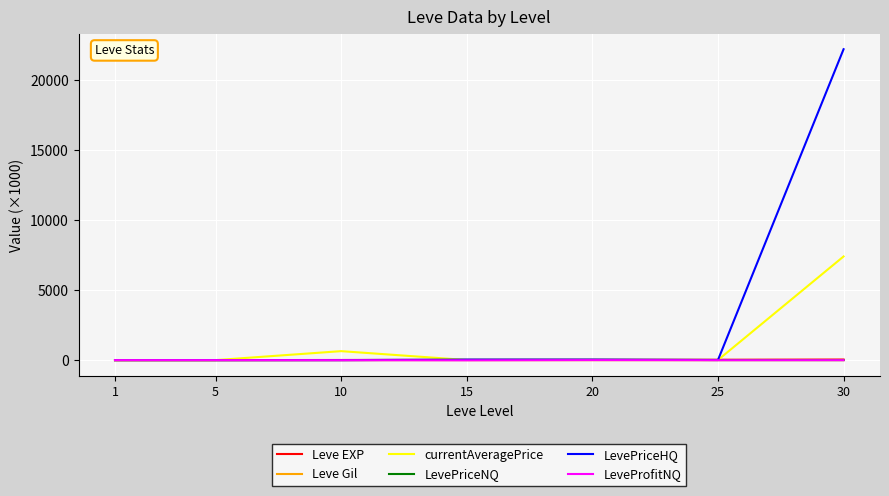

Which series changed the most between 10 and 30?

LevePriceHQ